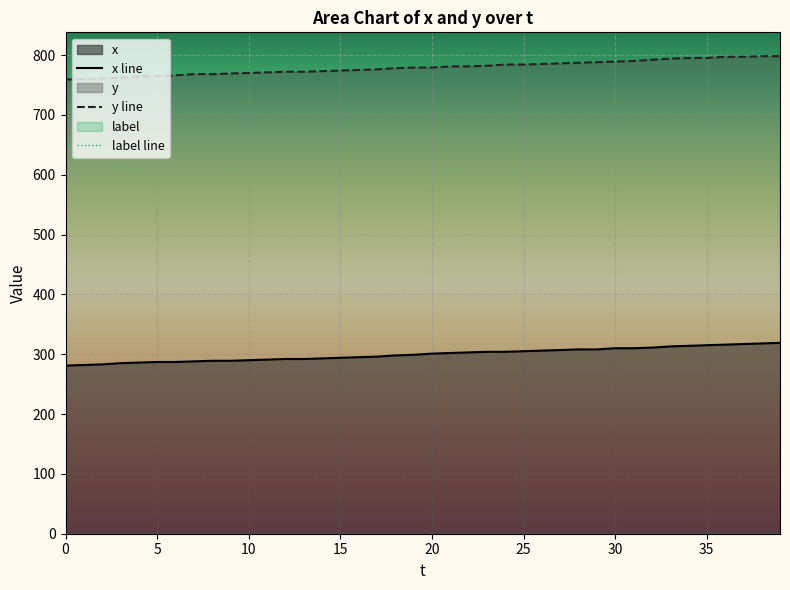

At 37, list the series in order from largest to smallest.

y line, x line, label line